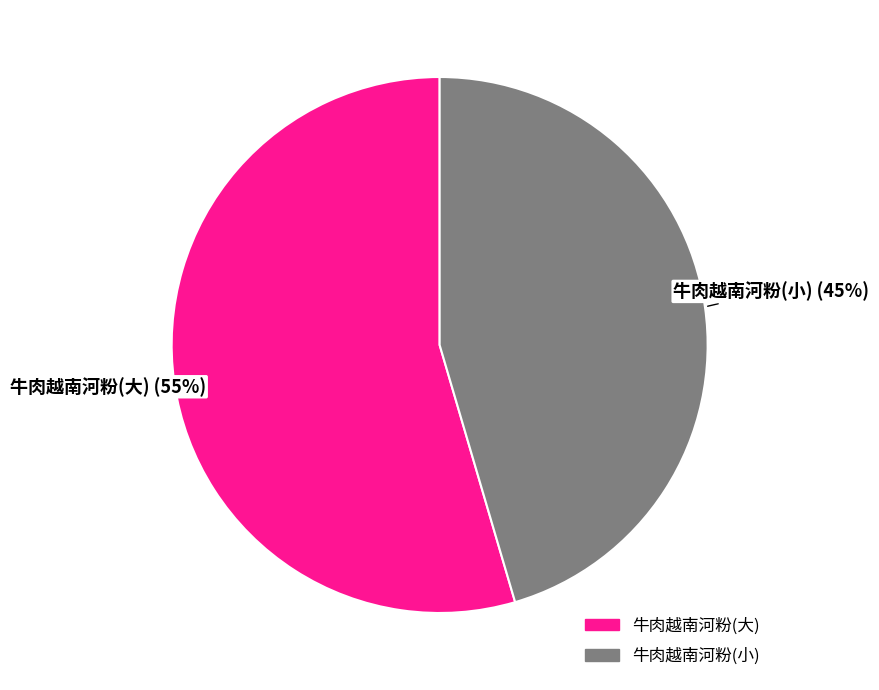

Rank the categories by value from highest to lowest.

牛肉越南河粉(大), 牛肉越南河粉(小)